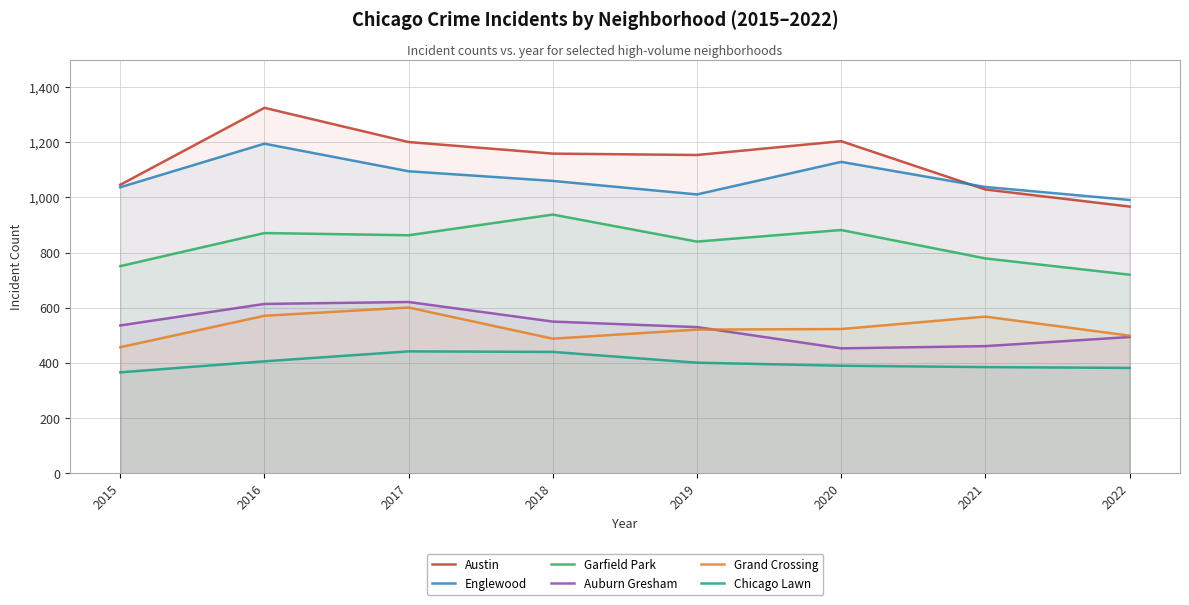

What is the value of the Grand Crossing point at the 7th from the left?

568